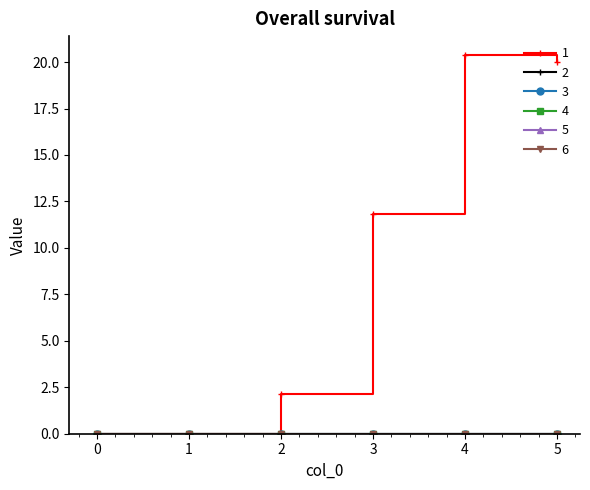

Does the chart have visible grid lines?

No